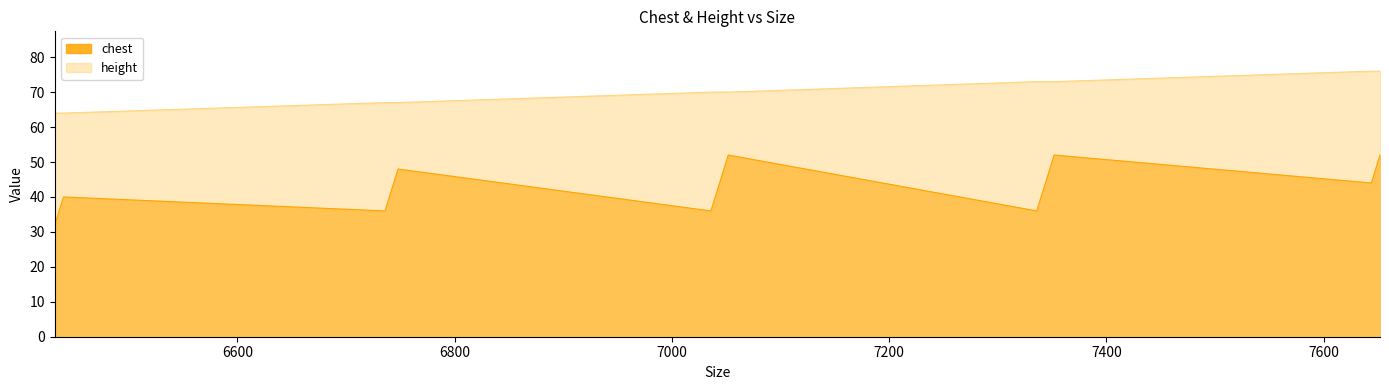

Which category has the highest value in the height series?

7644